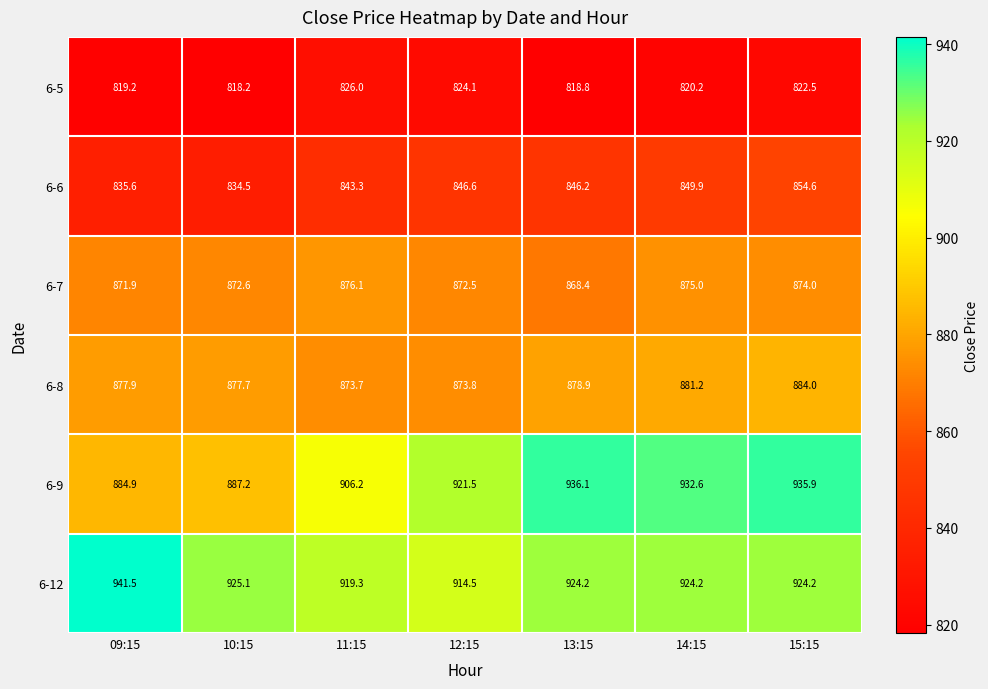

What is the difference between the second highest and minimum values in the 6-5 series?

5.9